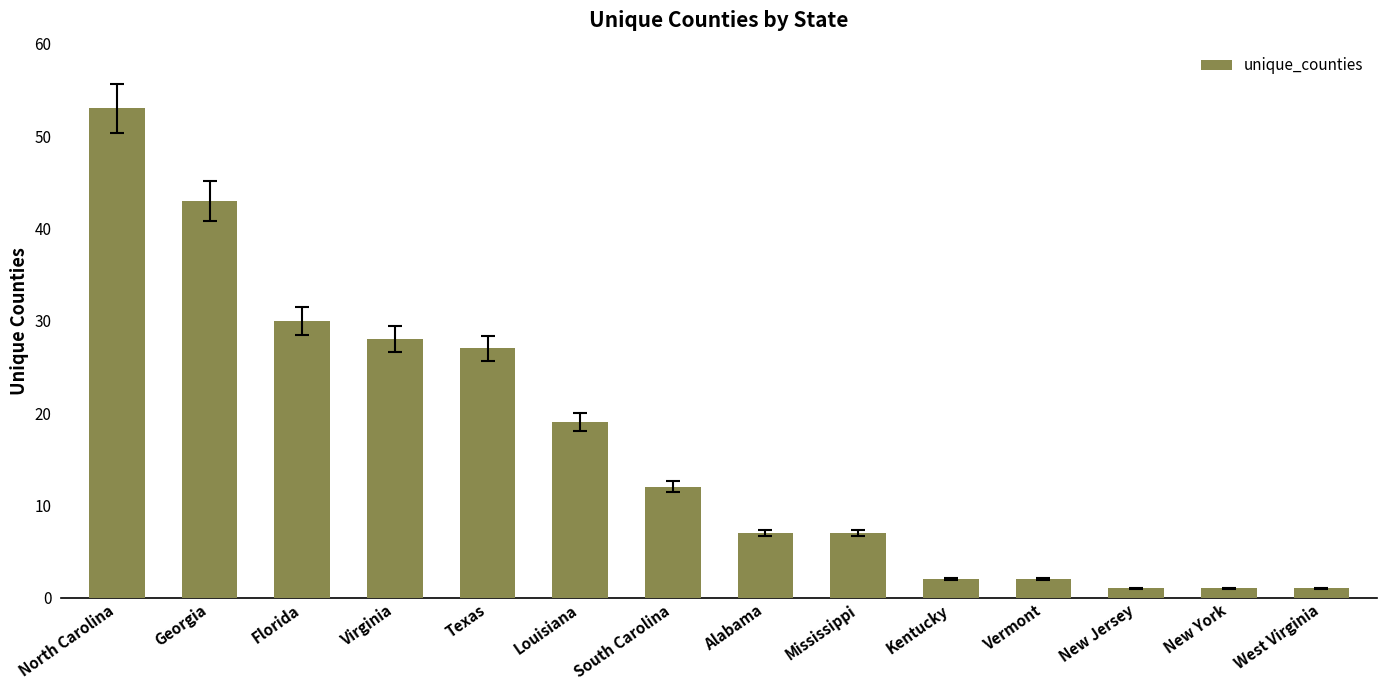

The value at Florida is 16. True or false?

False